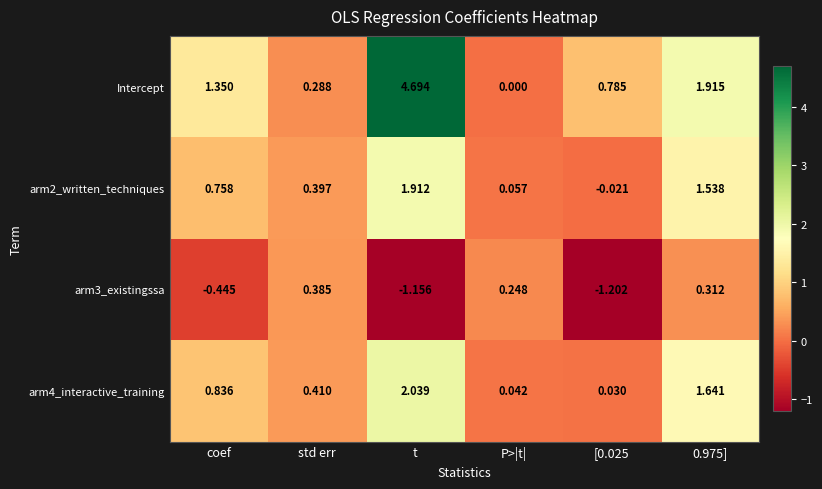

Which series has the largest range (max minus min)?

Intercept